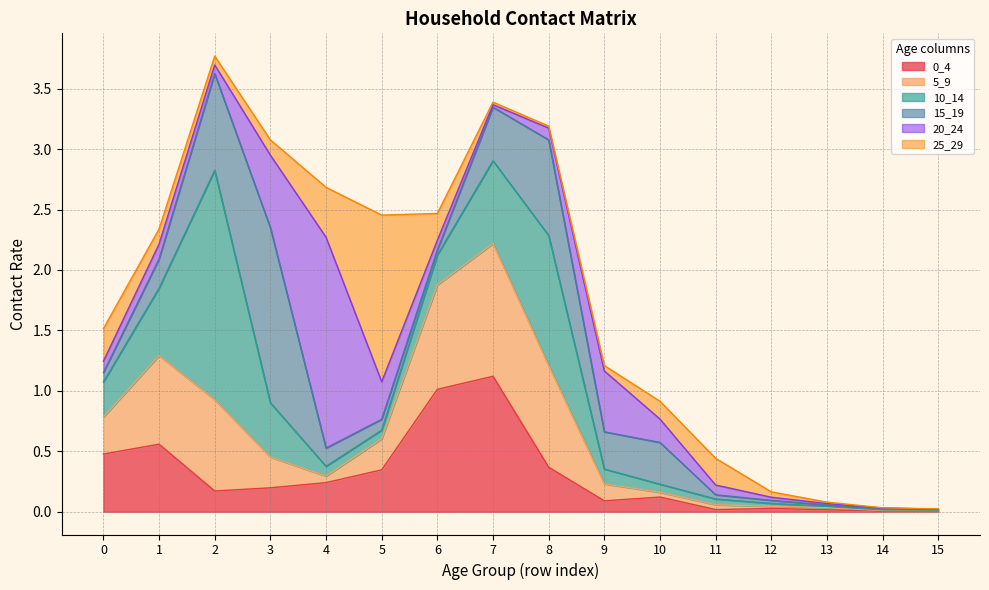

Which series ends up on top after the final intersection of 5_9 and 25_29?

5_9